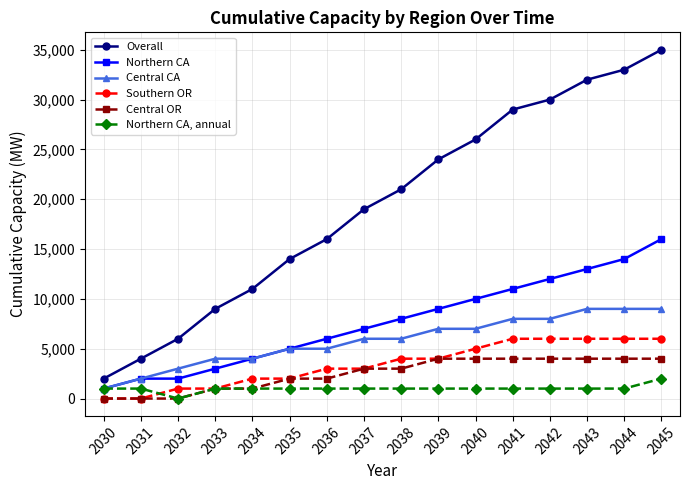

List the series in order of their peak value, highest first.

Overall, Northern CA, Central CA, Southern OR, Central OR, Northern CA, annual